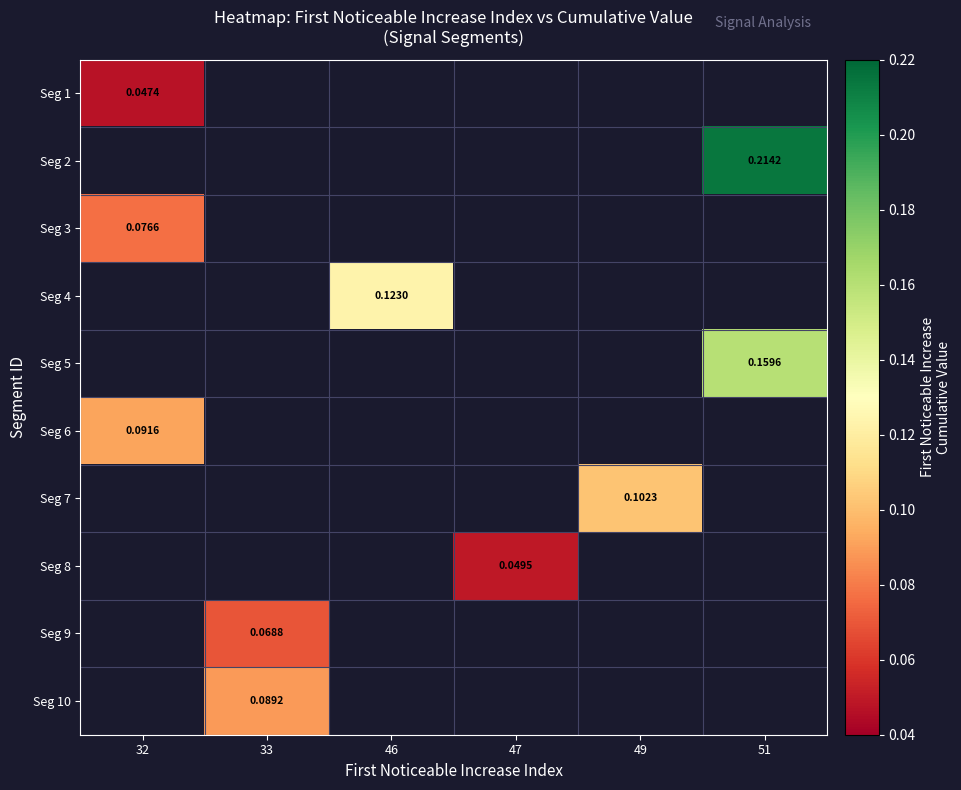

How many positive values does the Seg 10 series have?

1